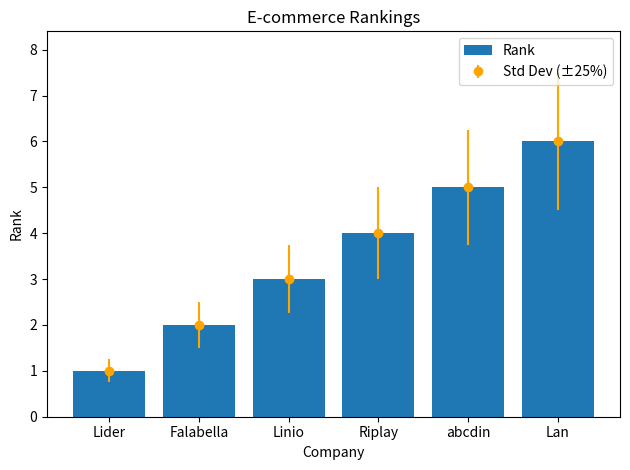

What is the difference between the maximum and minimum values?

5